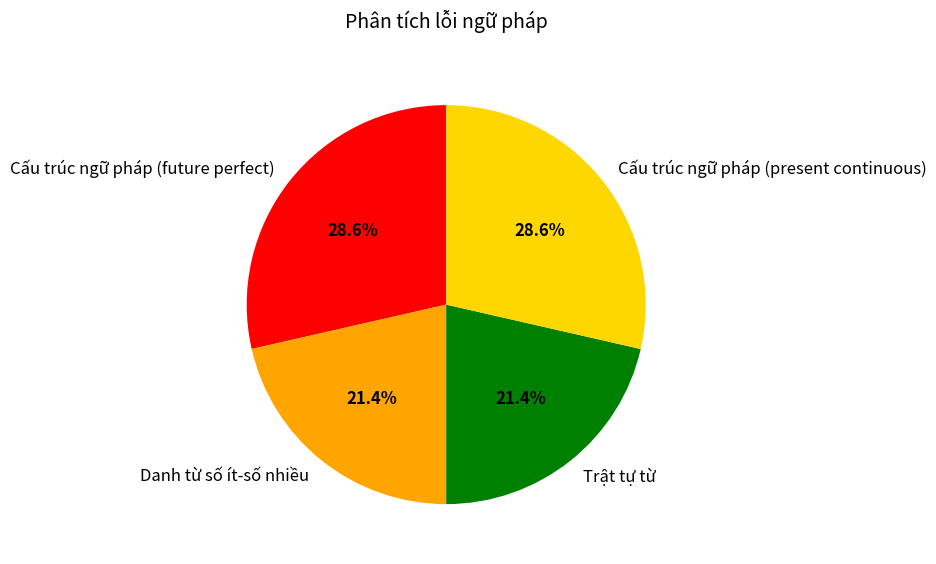

What portion of the pie excludes Trật tự từ?

78.6%